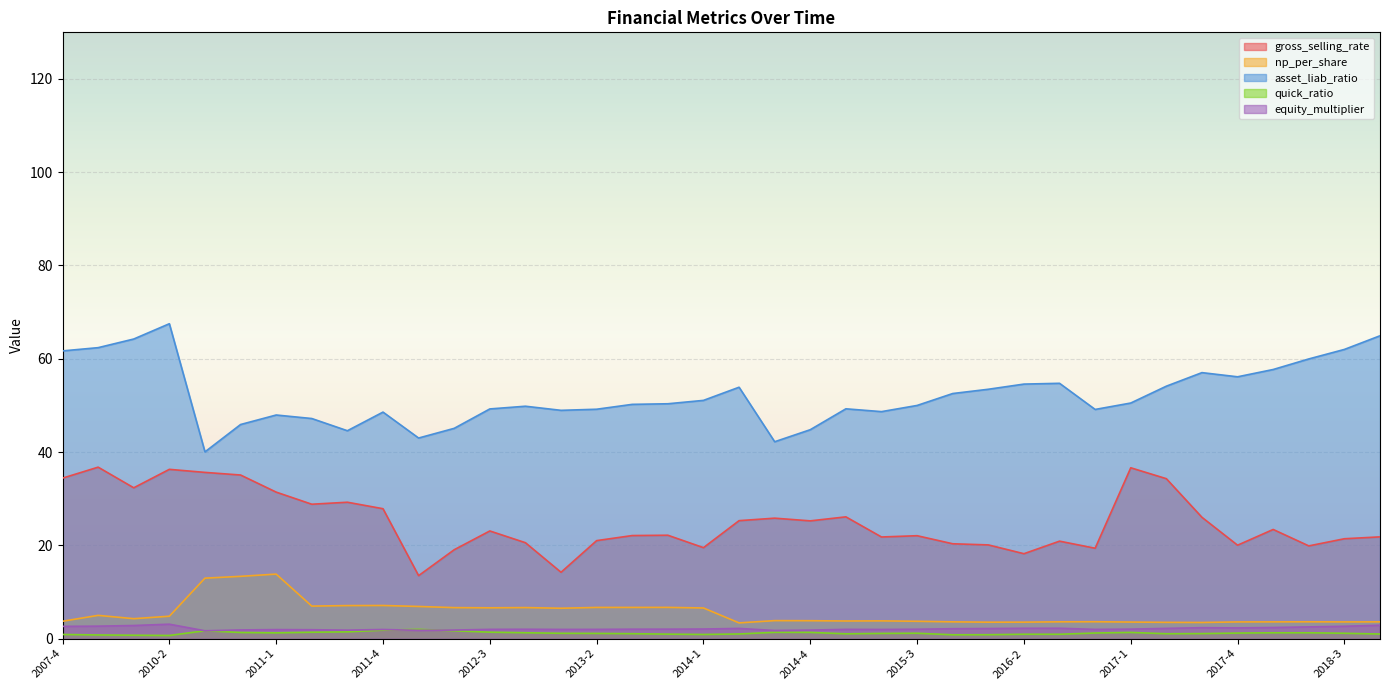

What is the label of the 13th point from the right?

2015-4